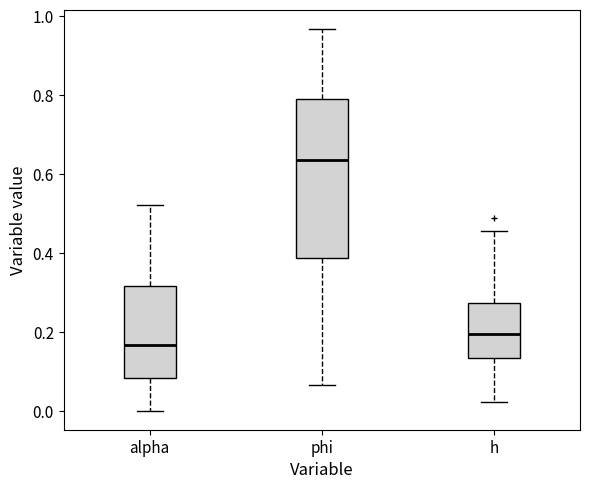

Comparing the boxes themselves (not the whiskers), which one is the tallest?

phi